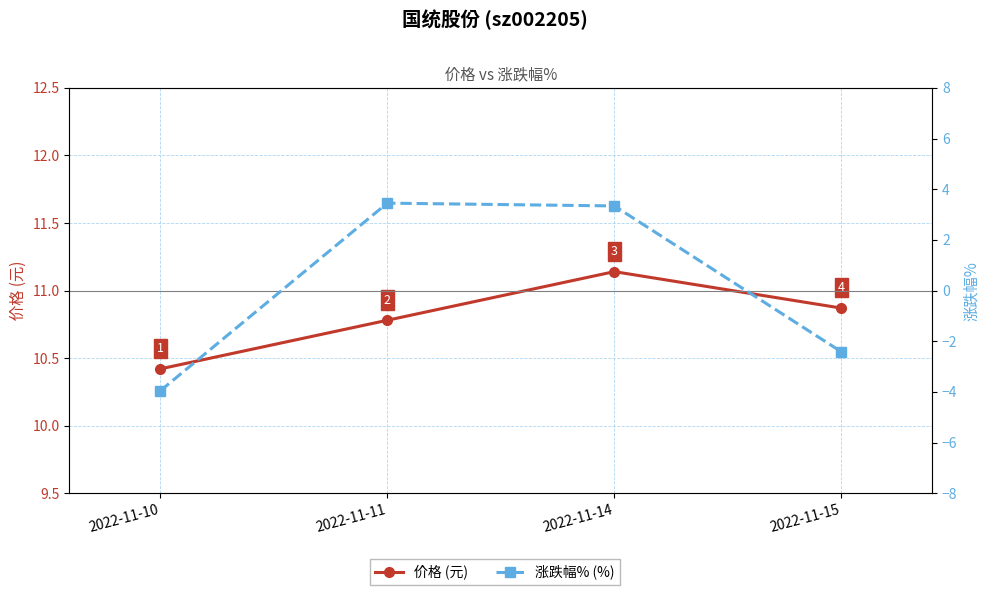

How many lines are shown in the chart?

2